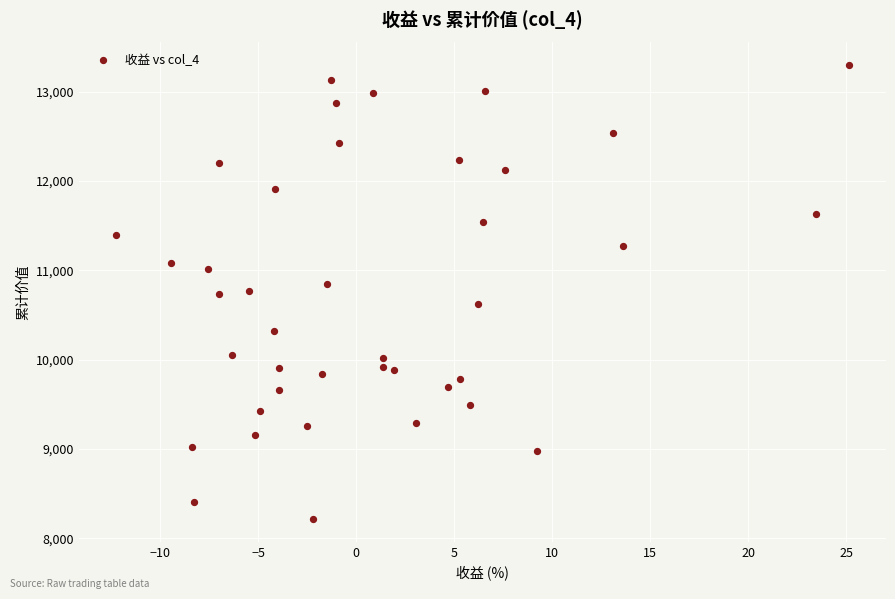

What is the range of Y values (max minus min)?

5078.6